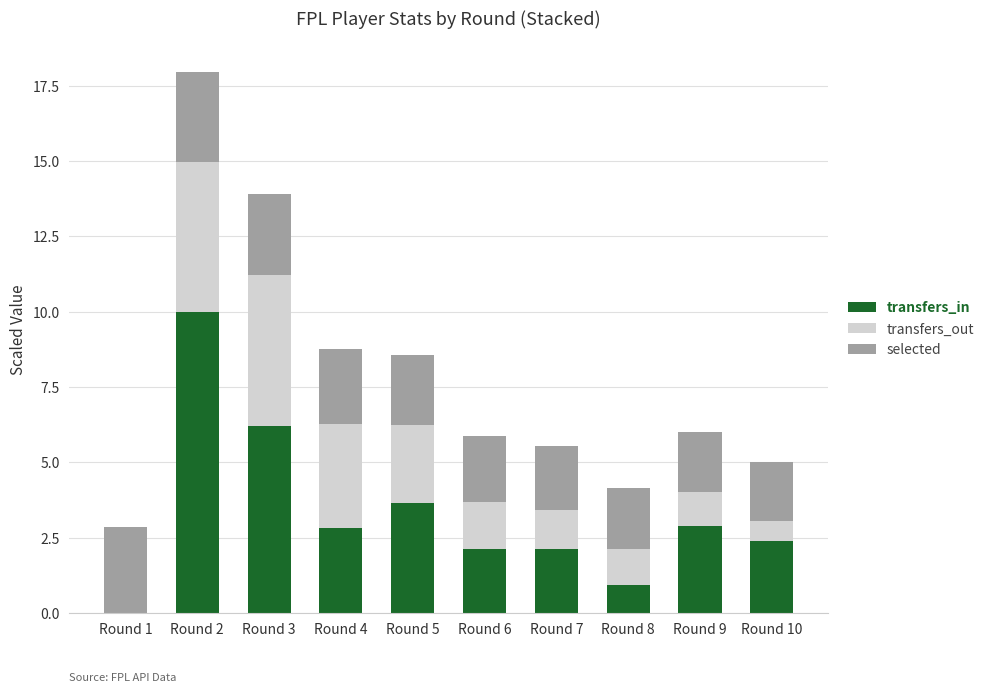

The value of transfers_in at Round 9 is 4.7. True or false?

False